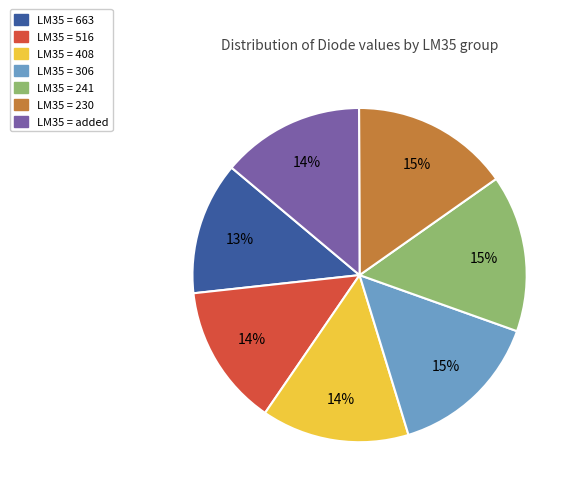

To the nearest percent, what is the difference between the largest and smallest slice percentages?

2%